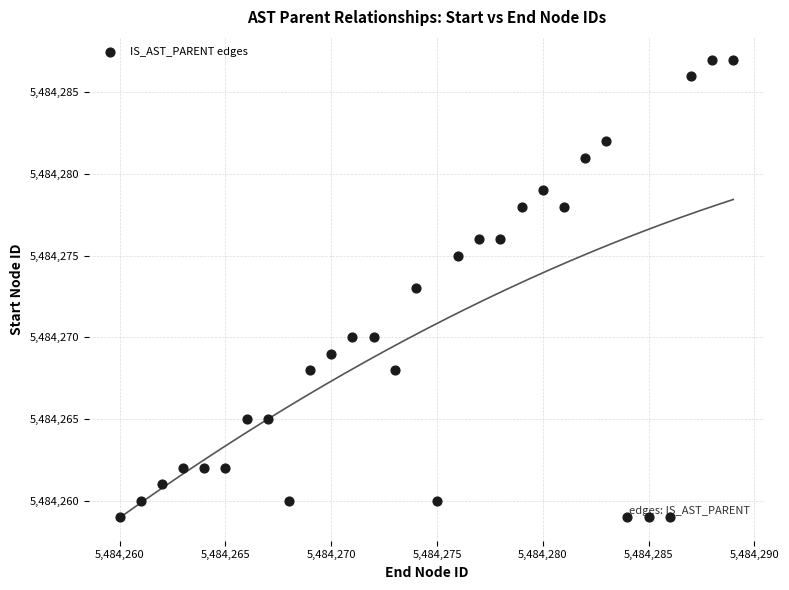

What is the range of Y values (max minus min)?

28